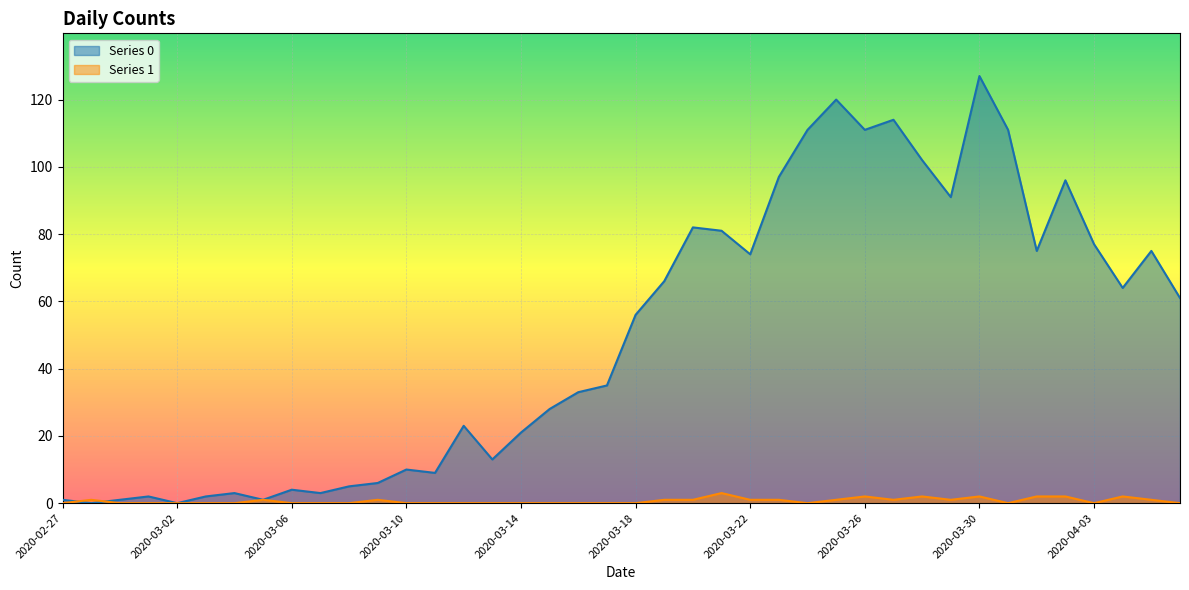

List the series in order of their overall mean, highest first.

Series 0, Series 1